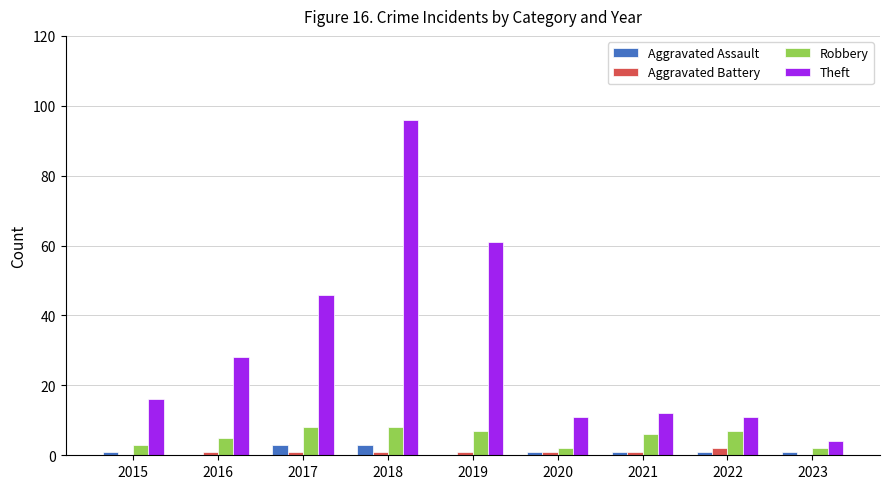

How many categories are shown in the chart?

9